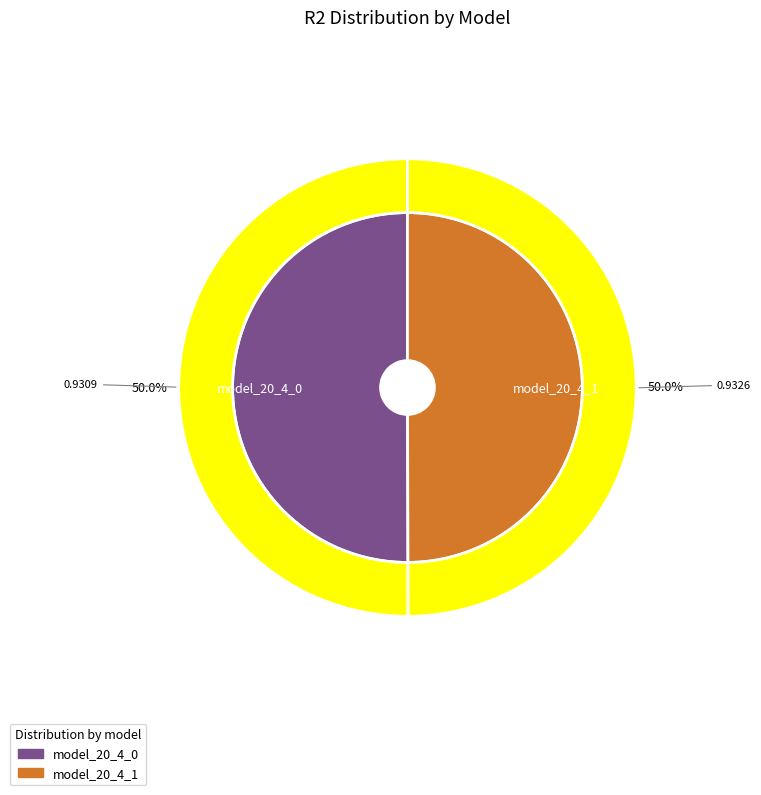

Which category has the biggest portion of the pie?

model_20_4_0